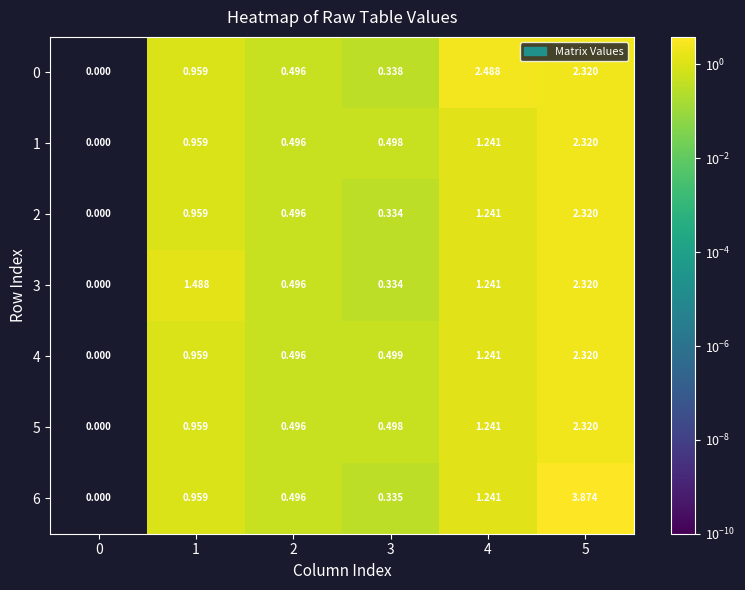

Is the value of 2 at 5 greater than the value of 1 at 2?

Yes